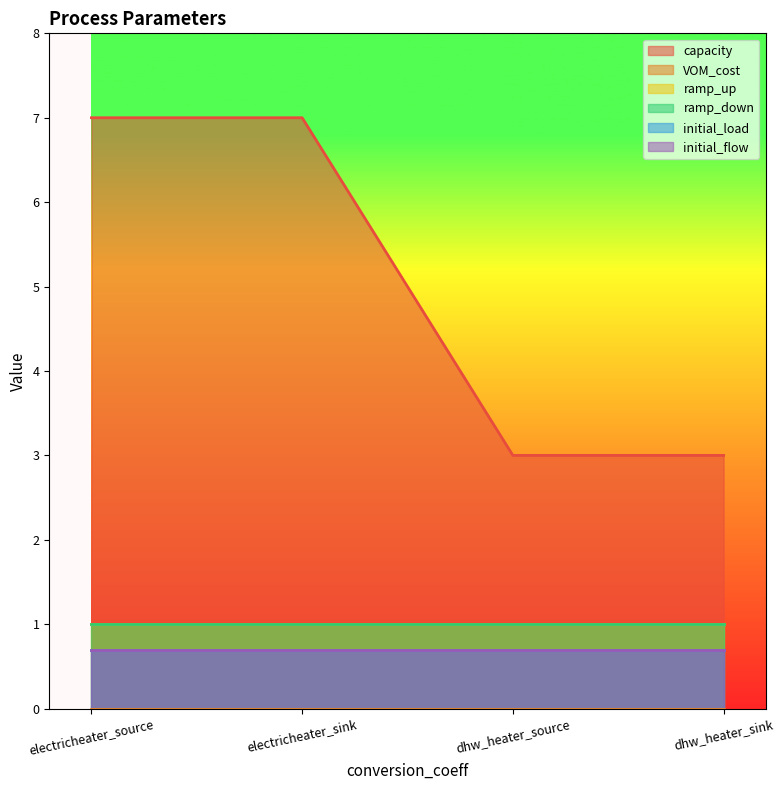

Which category has the highest value across all series?

electricheater_source